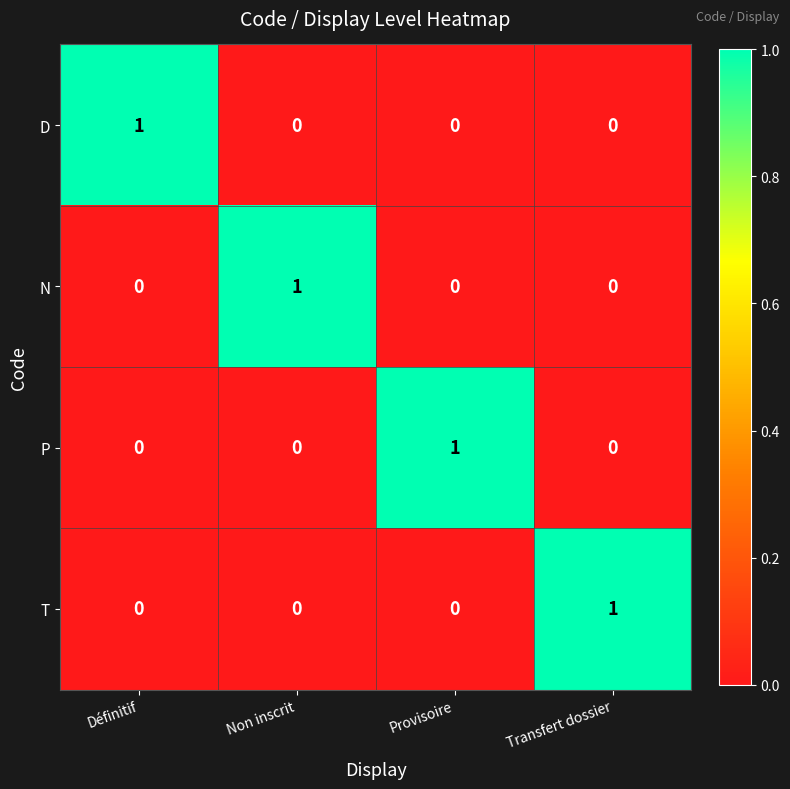

At how many categories does at least one series exceed 0?

4